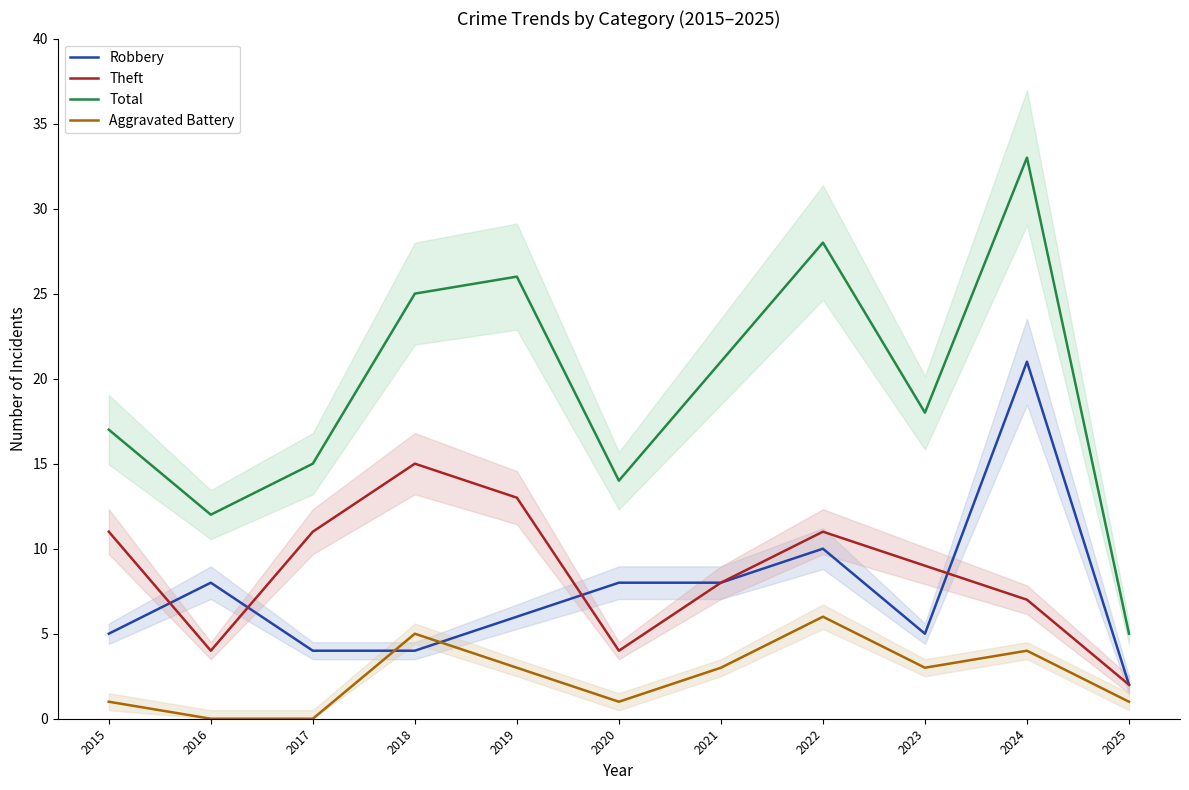

At which category is the sum across all series the highest?

2024